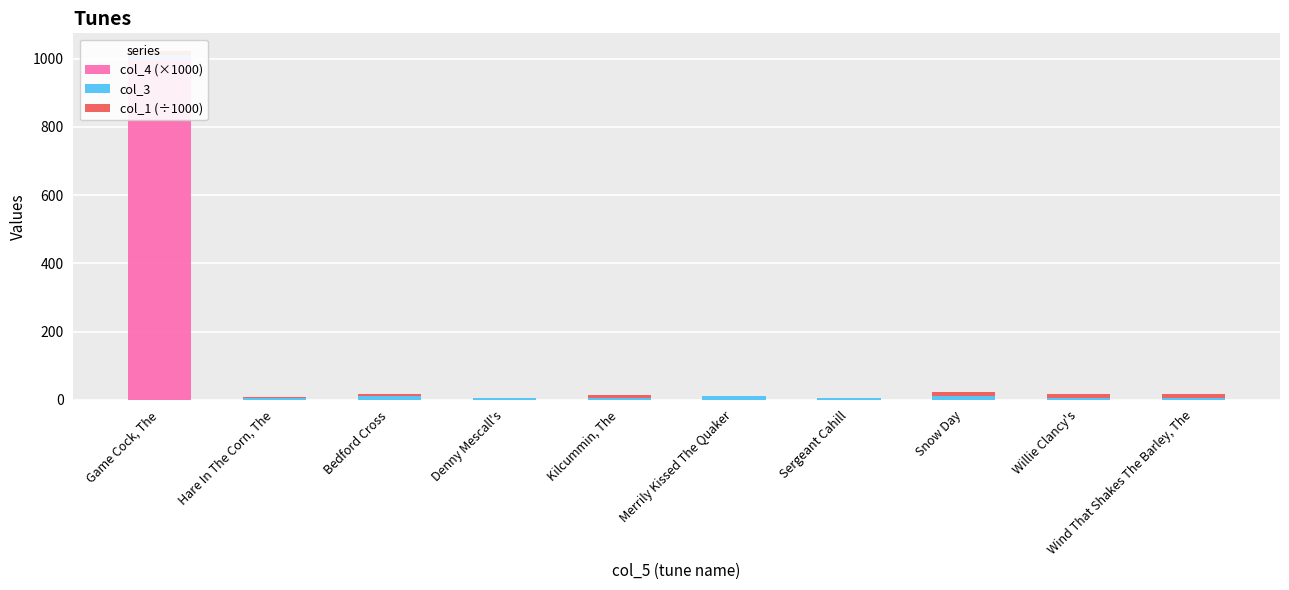

Which has a higher value, Sergeant Cahill or Kilcummin, The?

Sergeant Cahill